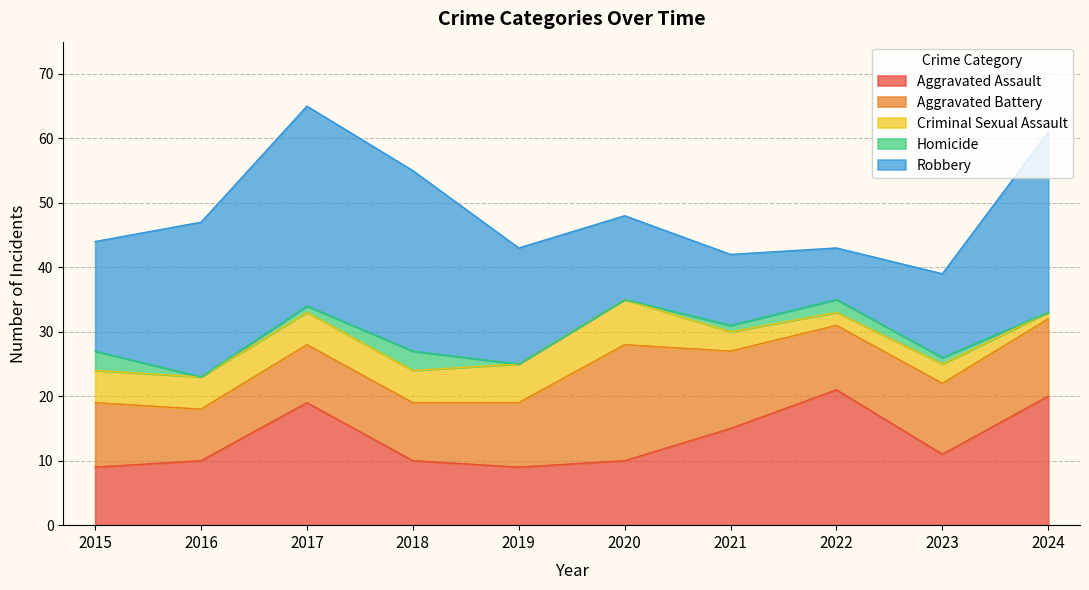

What is the difference between the Aggravated Battery values at 2022 and 2017?

1